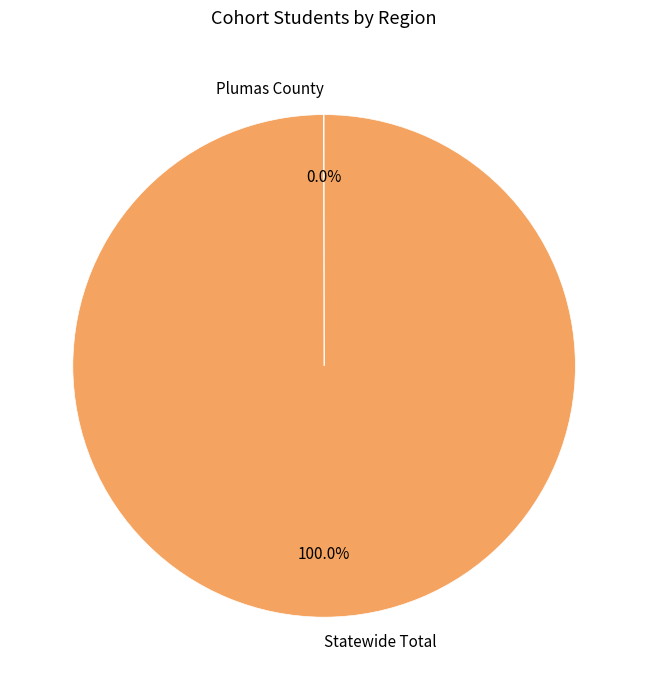

Does Statewide Total account for over 50% of the chart?

Yes